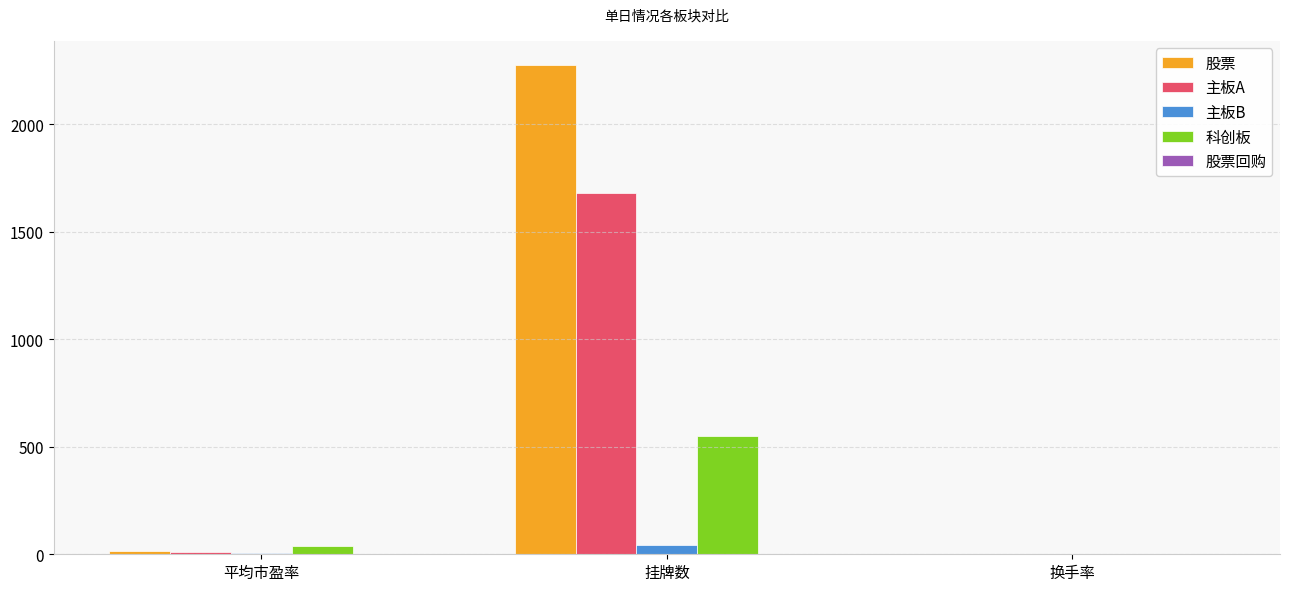

At which label is 股票 closest to 1137?

平均市盈率